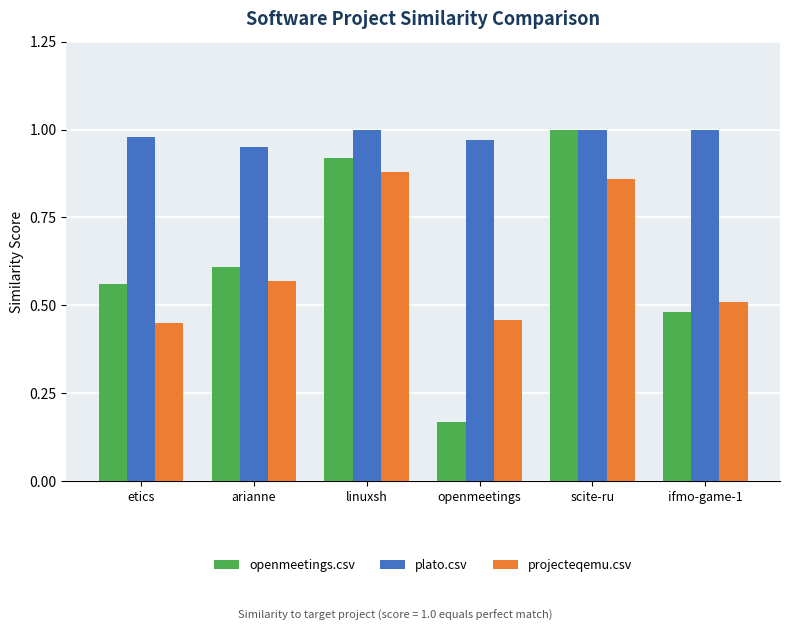

What is the difference between the second highest and second lowest values in the openmeetings.csv series?

0.4